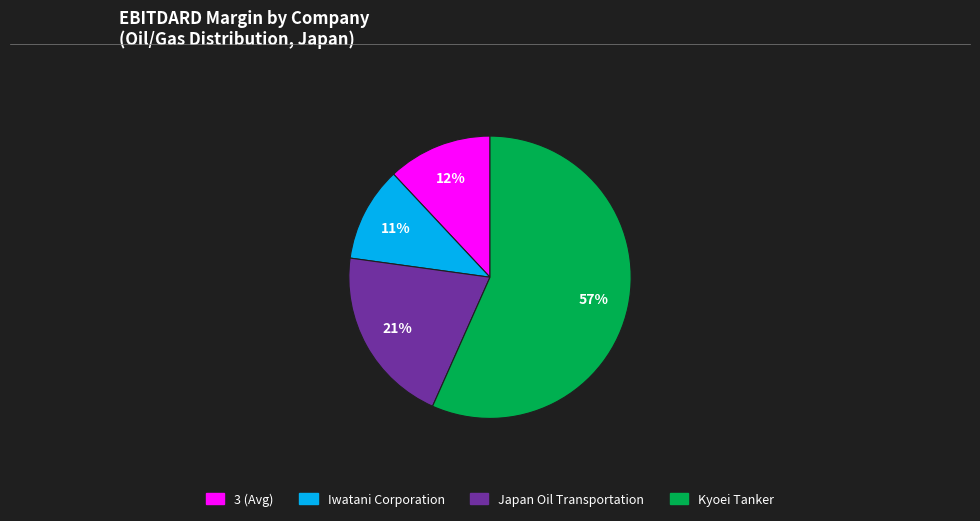

Does Japan Oil Transportation represent more than half of the total?

No